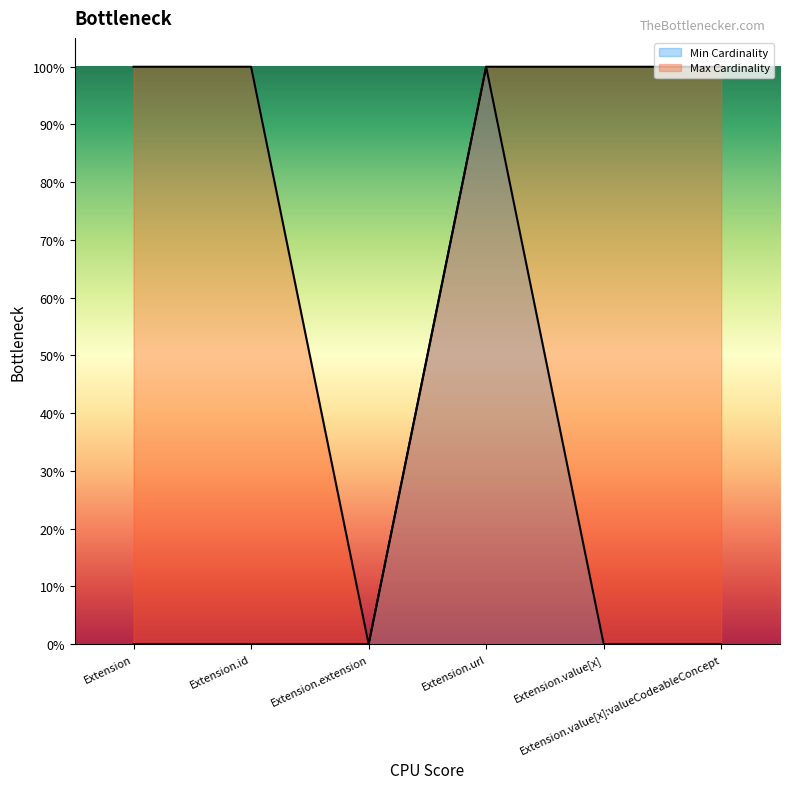

How many lines are shown in the chart?

2